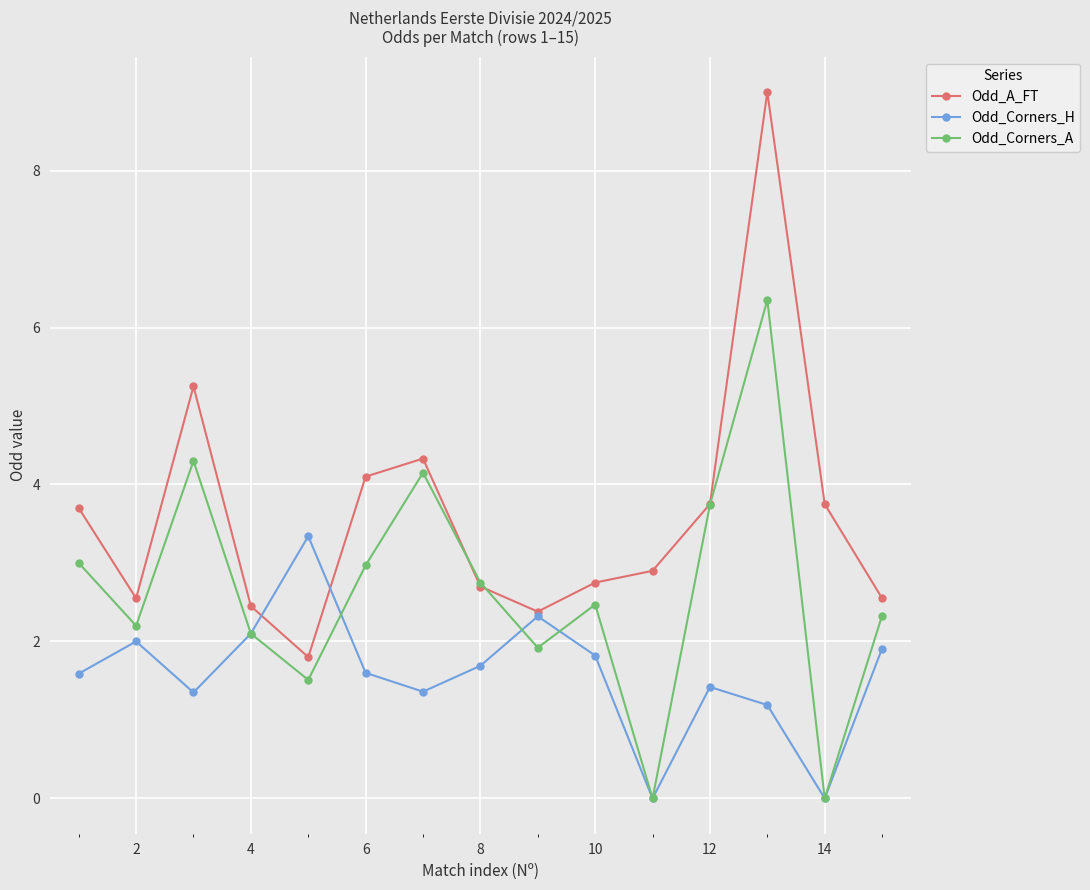

Which series has the largest range (max minus min)?

Odd_A_FT